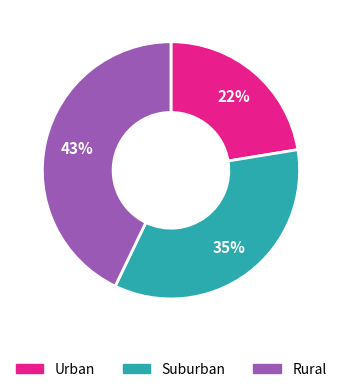

How many segments does this pie chart have?

3